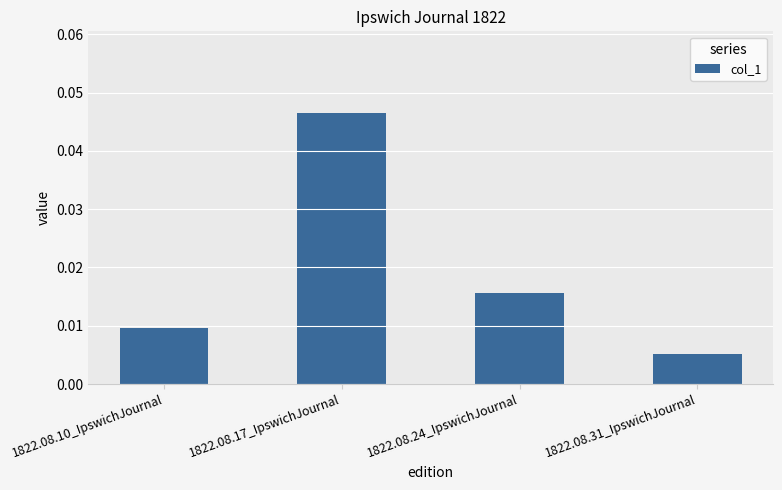

Rank the categories by value from highest to lowest.

1822.08.17_IpswichJournal, 1822.08.24_IpswichJournal, 1822.08.10_IpswichJournal, 1822.08.31_IpswichJournal